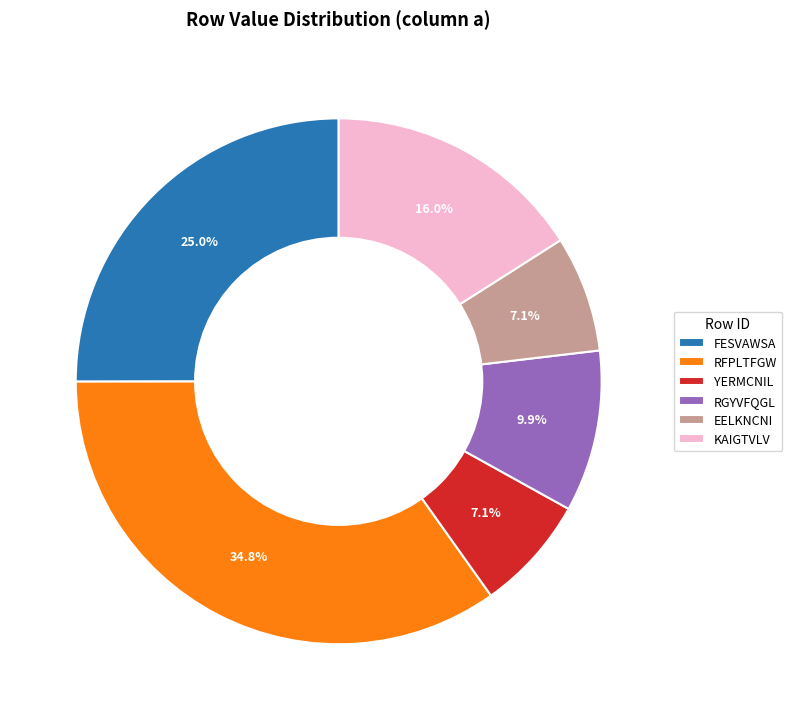

Which has a higher value, RFPLTFGW or KAIGTVLV?

RFPLTFGW